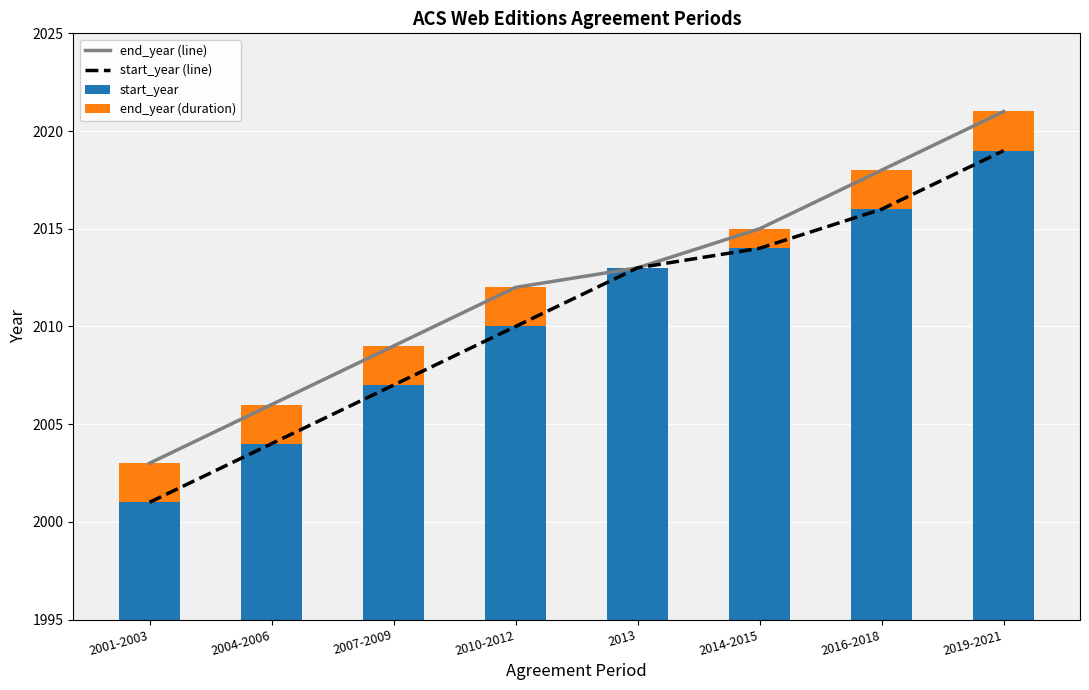

List the labels in order of end_year (duration) value, smallest first.

2013, 2014-2015, 2001-2003, 2004-2006, 2007-2009, 2010-2012, 2016-2018, 2019-2021